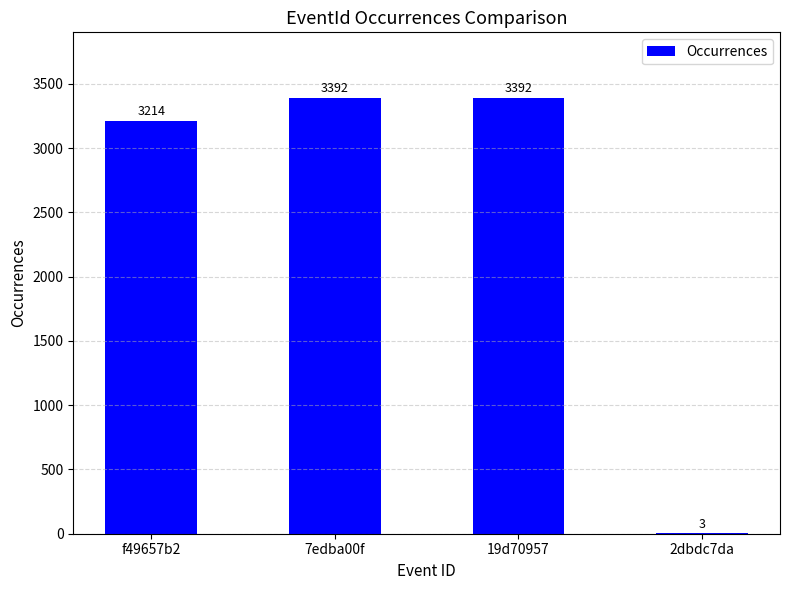

Read the value at 19d70957, to the nearest 100.

3400